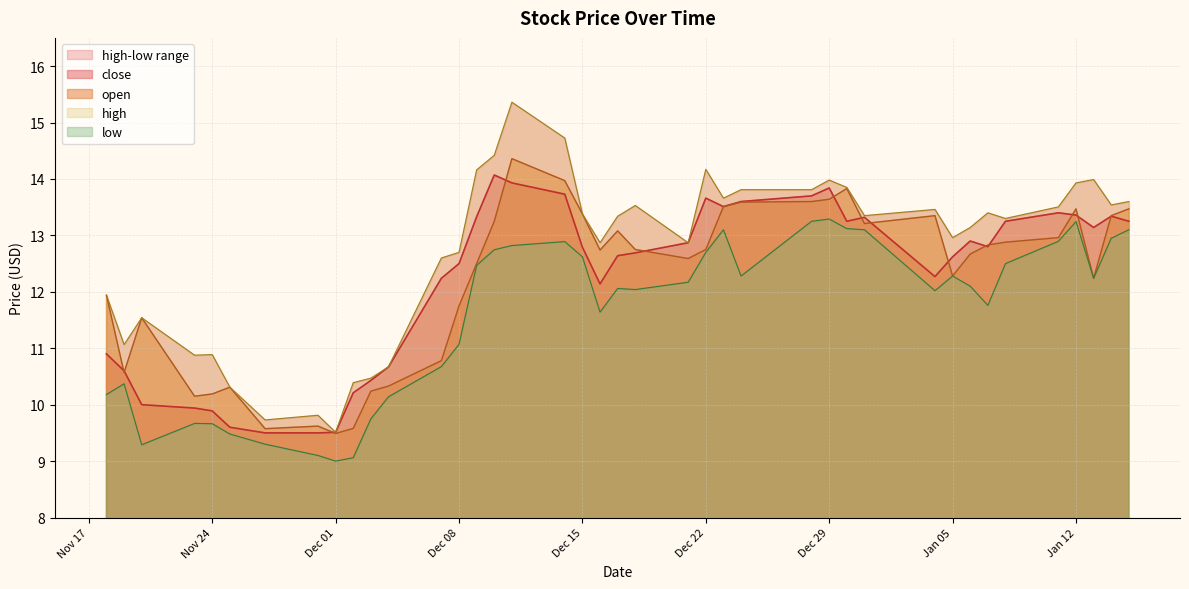

What is the minimum value for open?

9.5